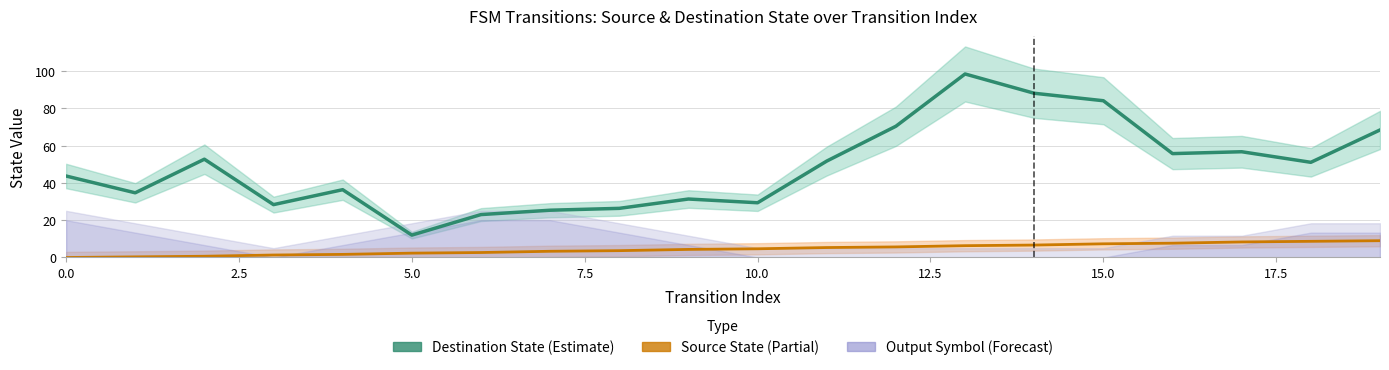

At which category is the sum across all series the highest?

13